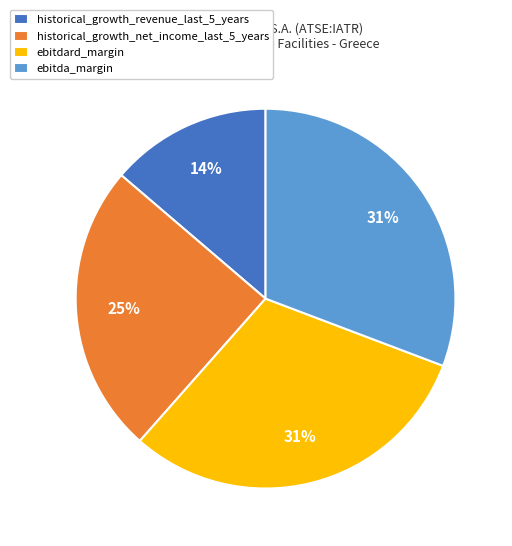

Which has a higher value, historical_growth_revenue_last_5_years or ebitdard_margin?

ebitdard_margin